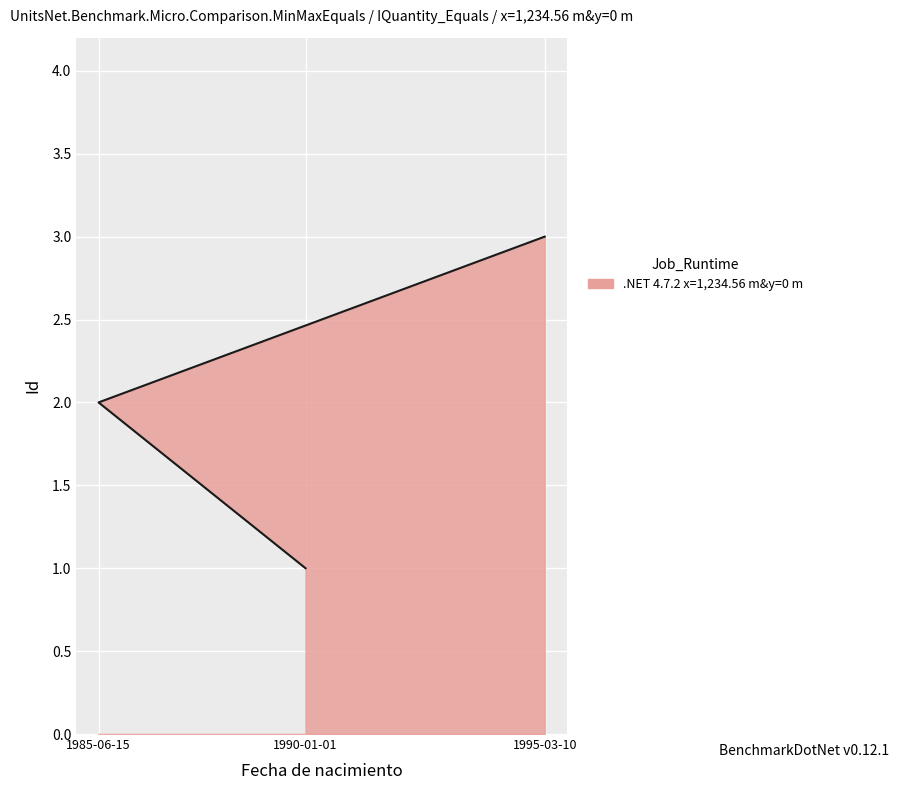

What is the change in value from 1985-06-15 to 1995-03-10?

+1